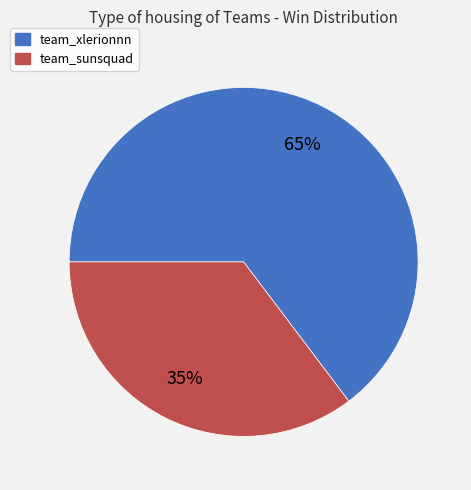

Is it true that team_sunsquad is 25% of the pie?

False